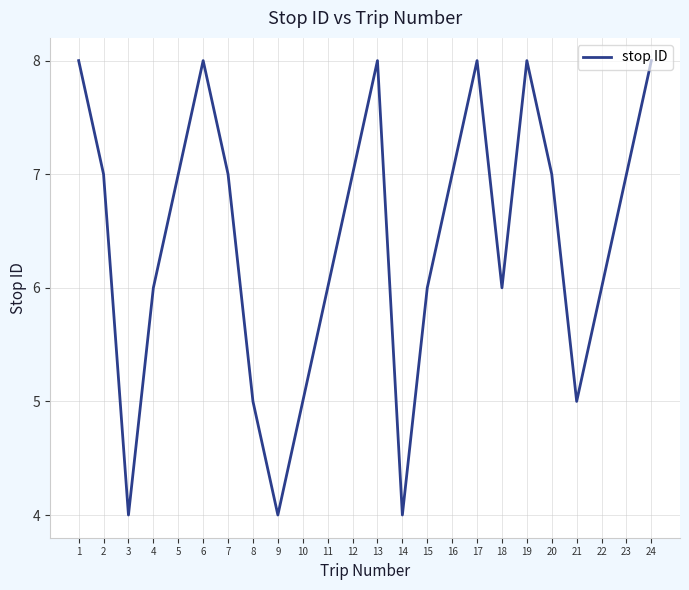

The value at 8 is 5. True or false?

True